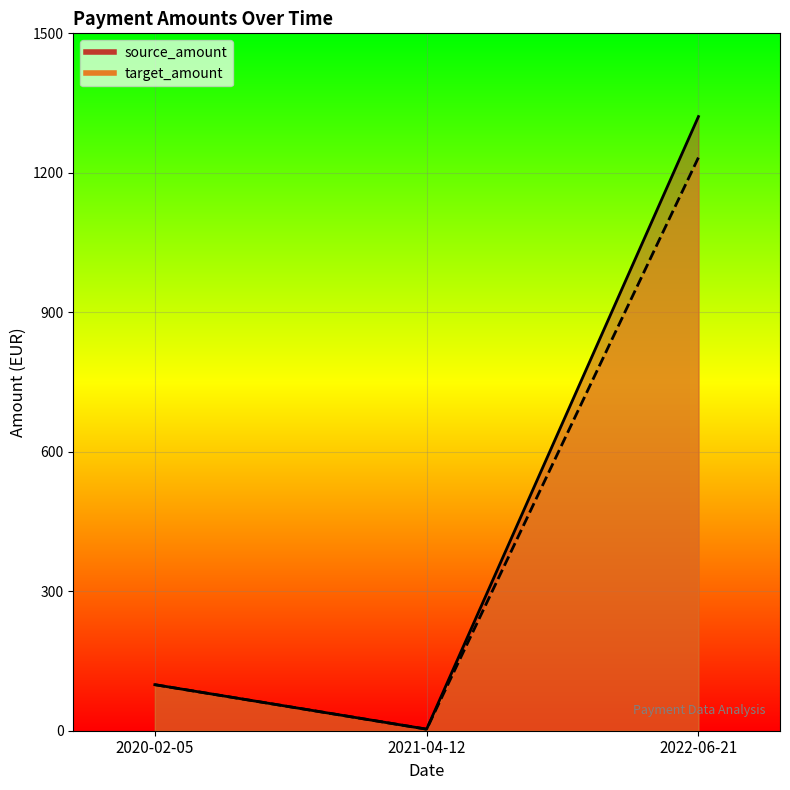

Which series has the widest spread of values?

source_amount